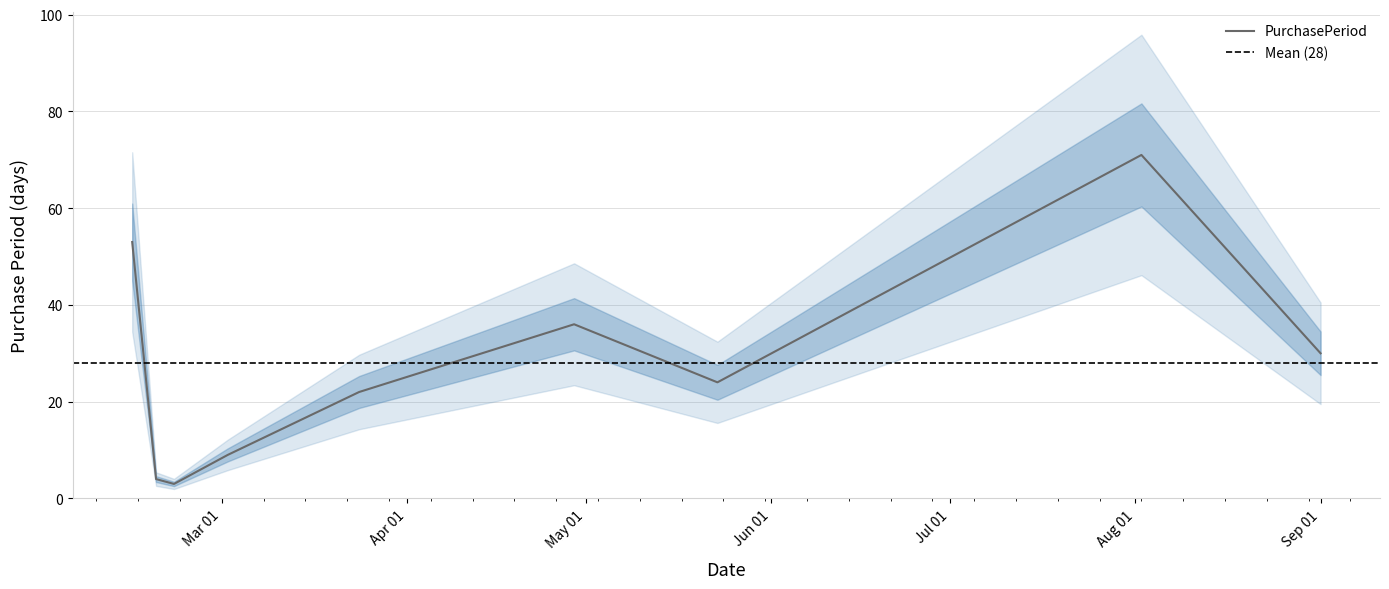

How many data points does each series have?

9